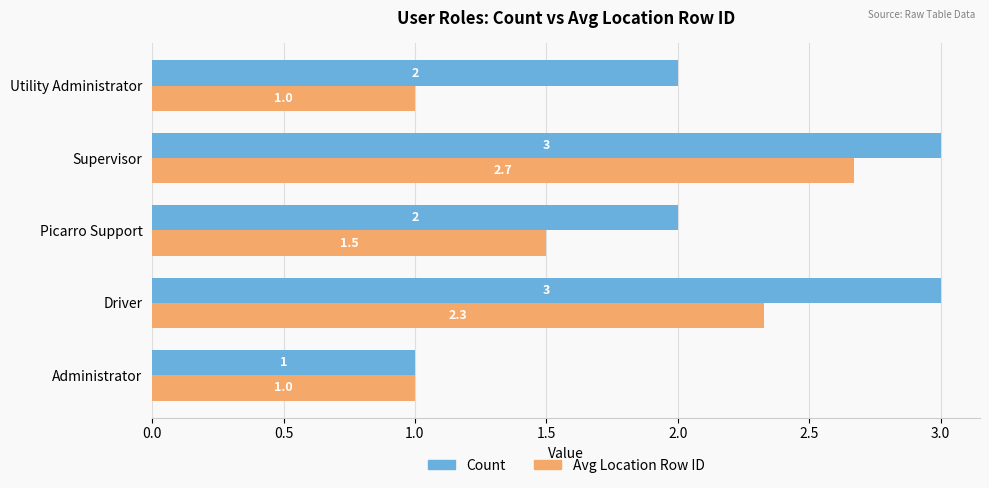

What is the approximate value of Avg Location Row ID at Administrator?

1.0